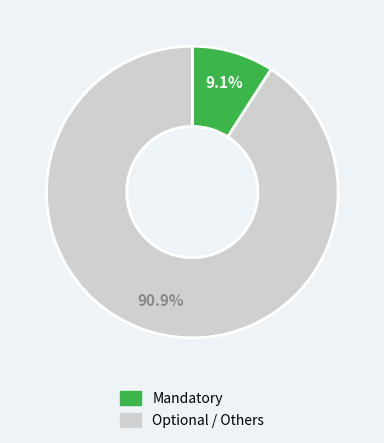

Is there a majority slice in this chart?

Yes